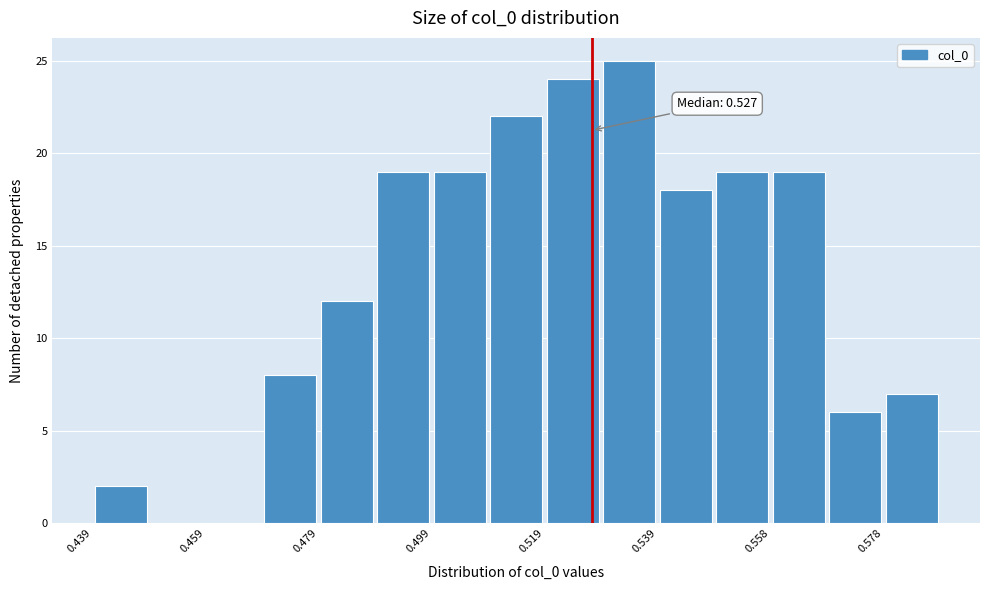

Over which range of the x-axis is the bar tallest?

0.528 to 0.538